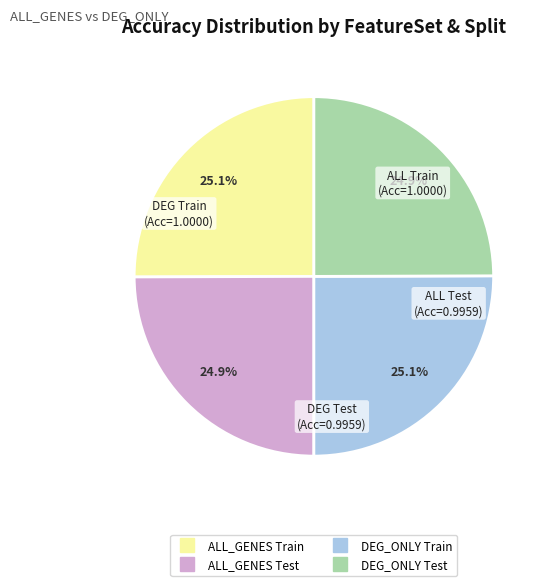

To the nearest percent, what is the average slice percentage?

25%